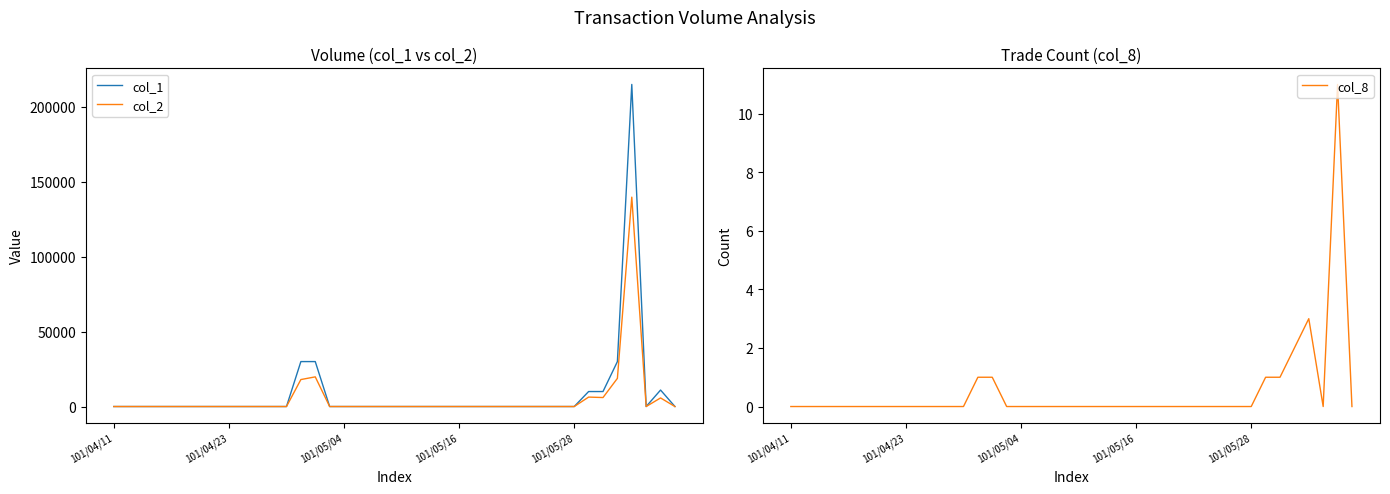

Which series has the largest total across all categories?

col_1